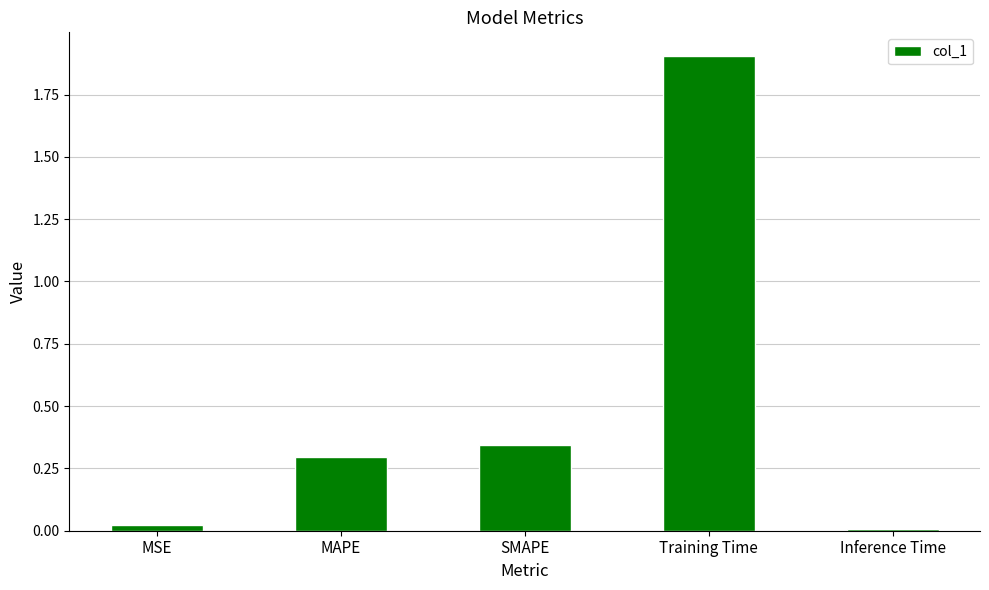

Are the bars horizontal?

No